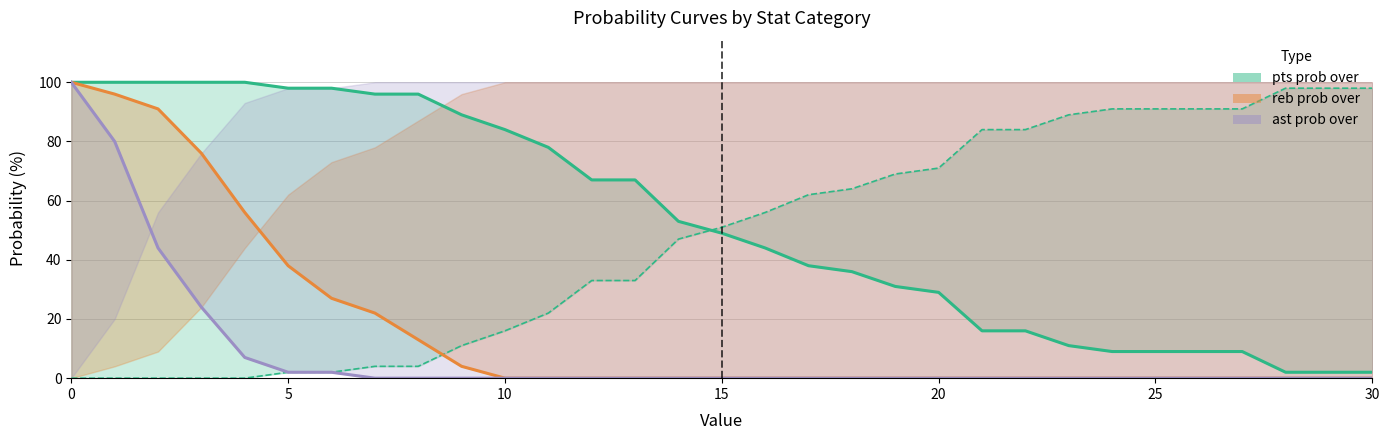

Which series changed the most between 0 and 4?

ast prob over